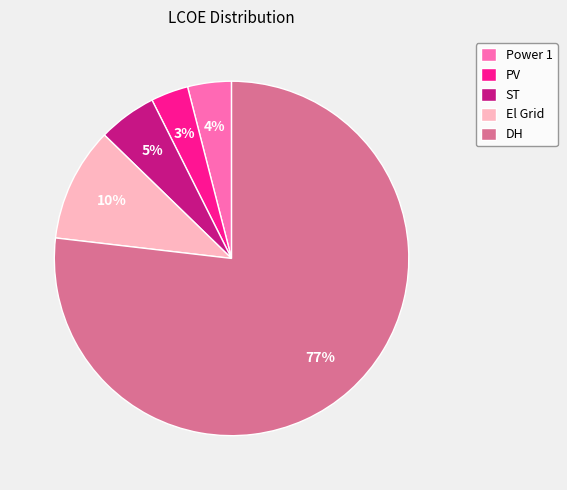

To the nearest percent, what percentage of the pie is PV?

3%